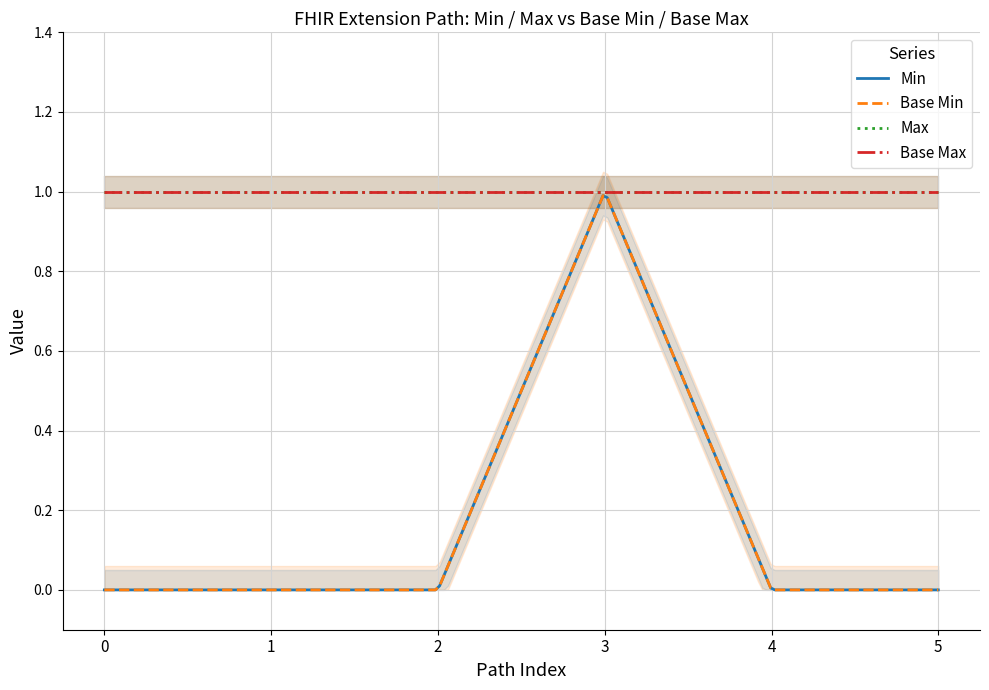

Count the number of categories in the chart.

6